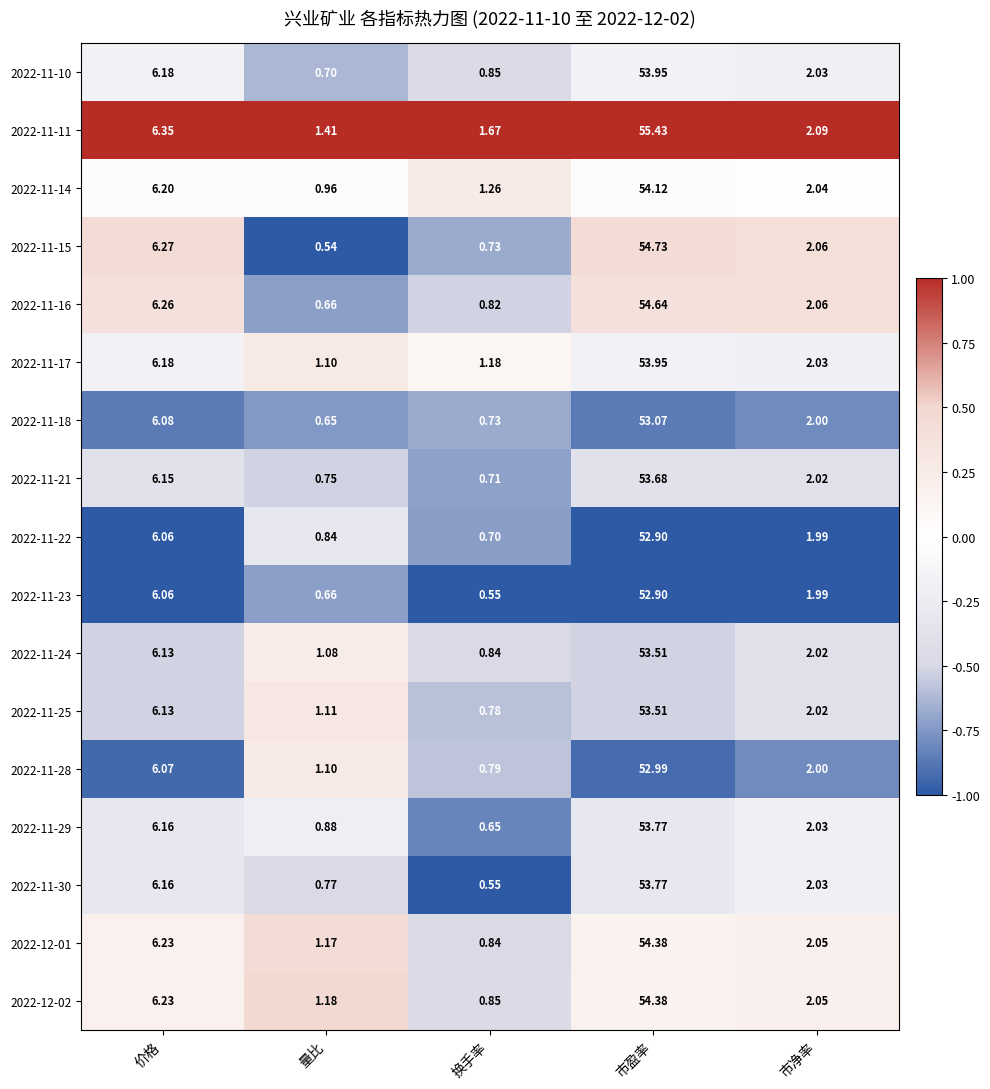

What is the maximum value shown in the chart?

55.4